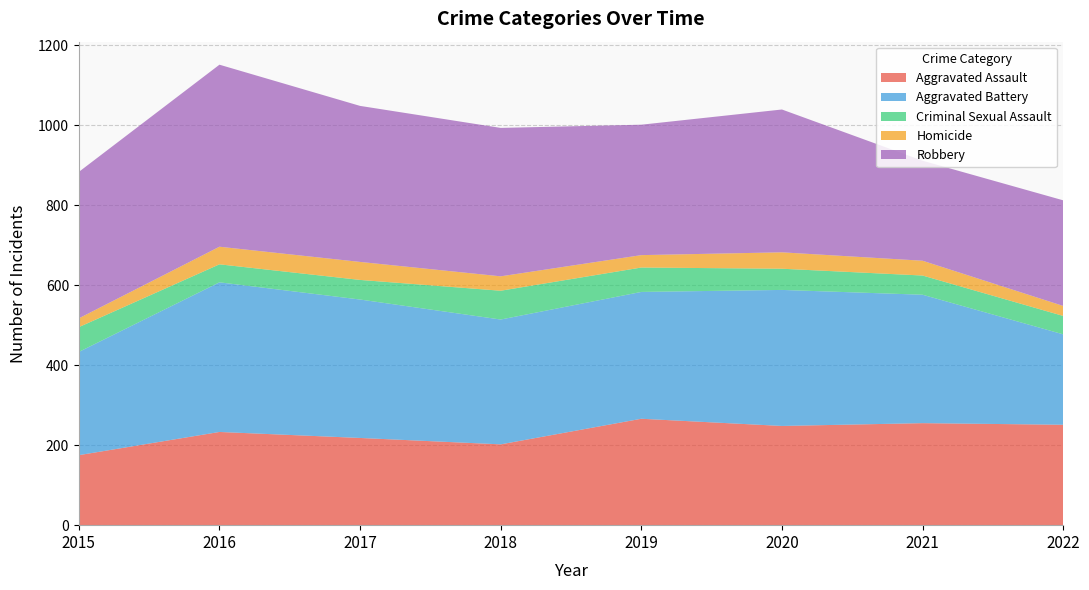

Reading left to right, what are all the values shown in this chart?

Aggravated Assault: 2015=175	2016=233	2017=218	2018=202	2019=266	2020=248	2021=255	2022=251
Aggravated Battery: 2015=258	2016=374	2017=346	2018=312	2019=317	2020=340	2021=321	2022=226
Criminal Sexual Assault: 2015=62	2016=45	2017=49	2018=72	2019=61	2020=53	2021=48	2022=46
Homicide: 2015=22	2016=44	2017=45	2018=36	2019=31	2020=41	2021=37	2022=25
Robbery: 2015=366	2016=455	2017=390	2018=371	2019=326	2020=357	2021=250	2022=264